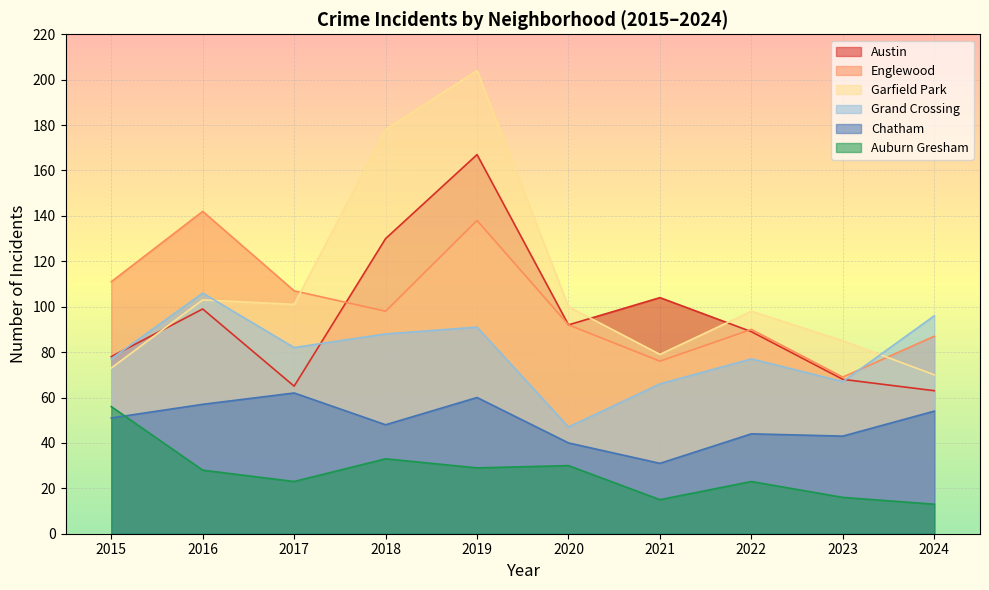

What is the greatest value displayed?

204